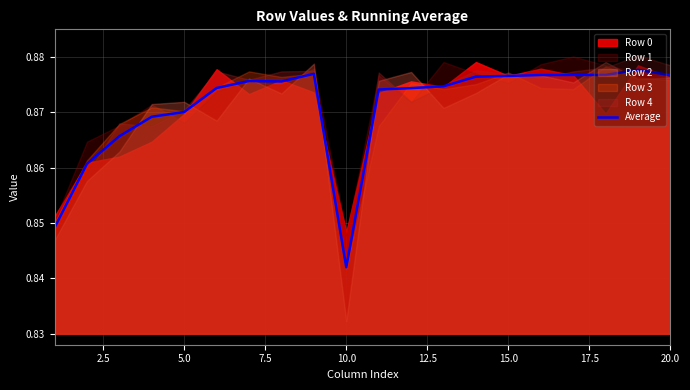

How many points are higher than both their immediate neighbors (excluding endpoints)?

3